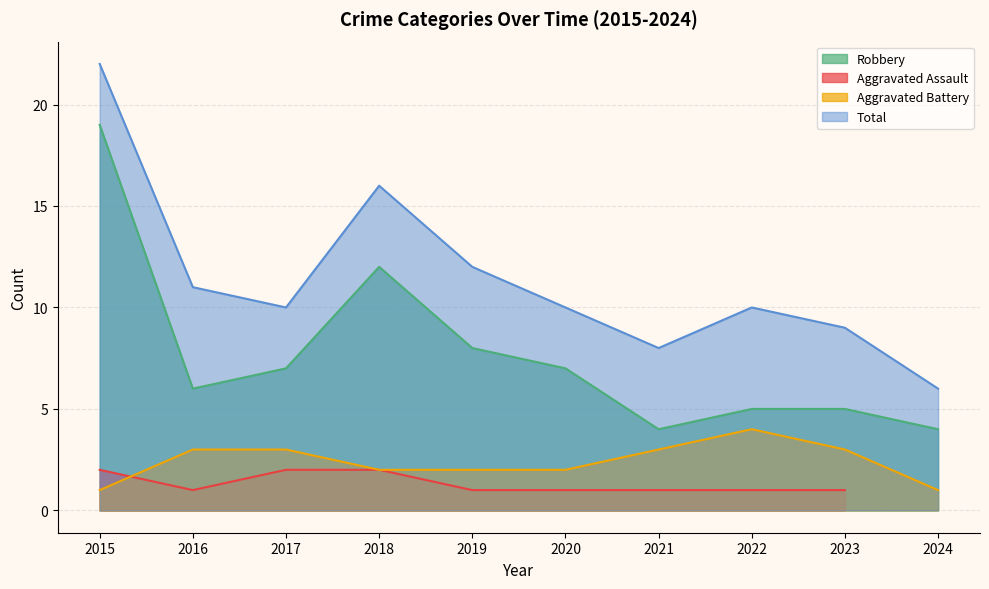

True or false: Aggravated Battery has a value of 1 at 2015.

True